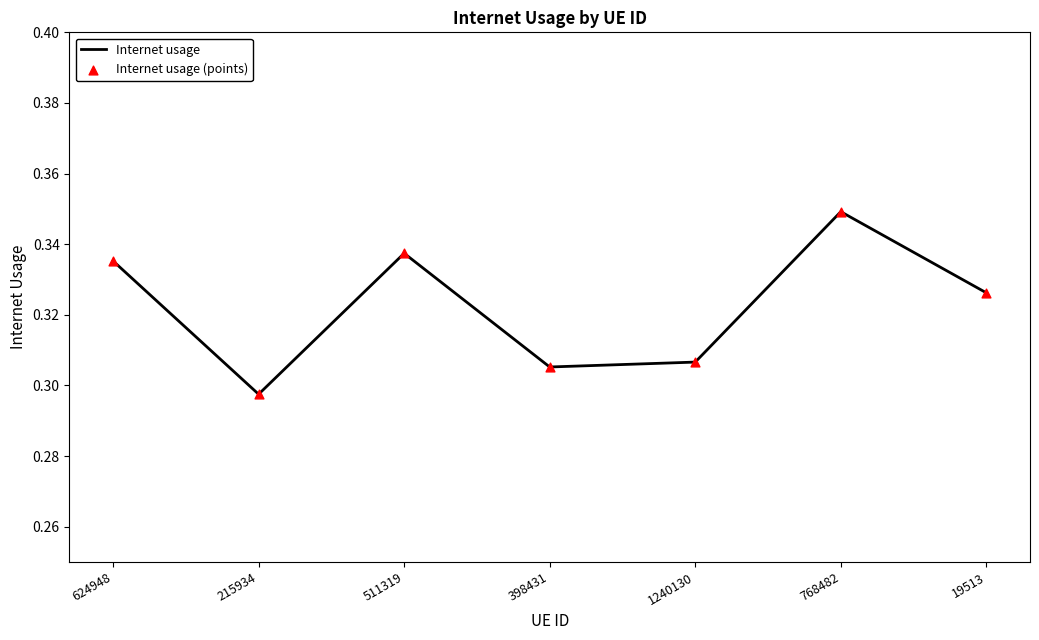

Between 19513 and 398431, which is larger?

19513